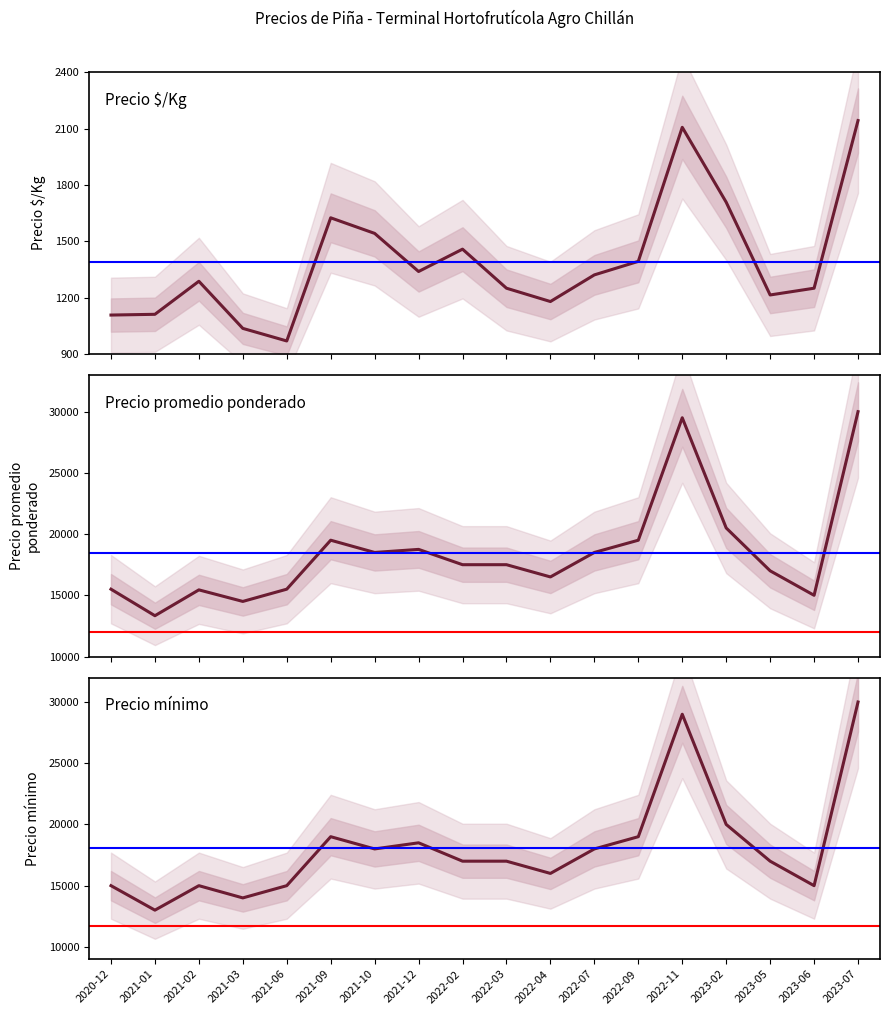

True or false: Precio promedio ponderado and Precio mínimo intersect in this chart.

False